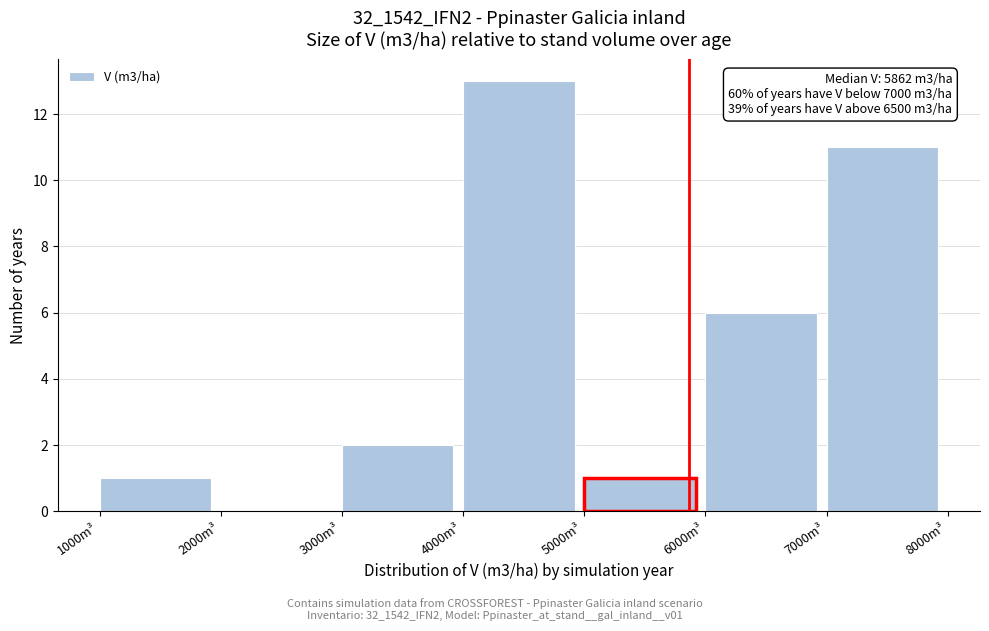

Over which range of the x-axis is the bar tallest?

4000 to 5000